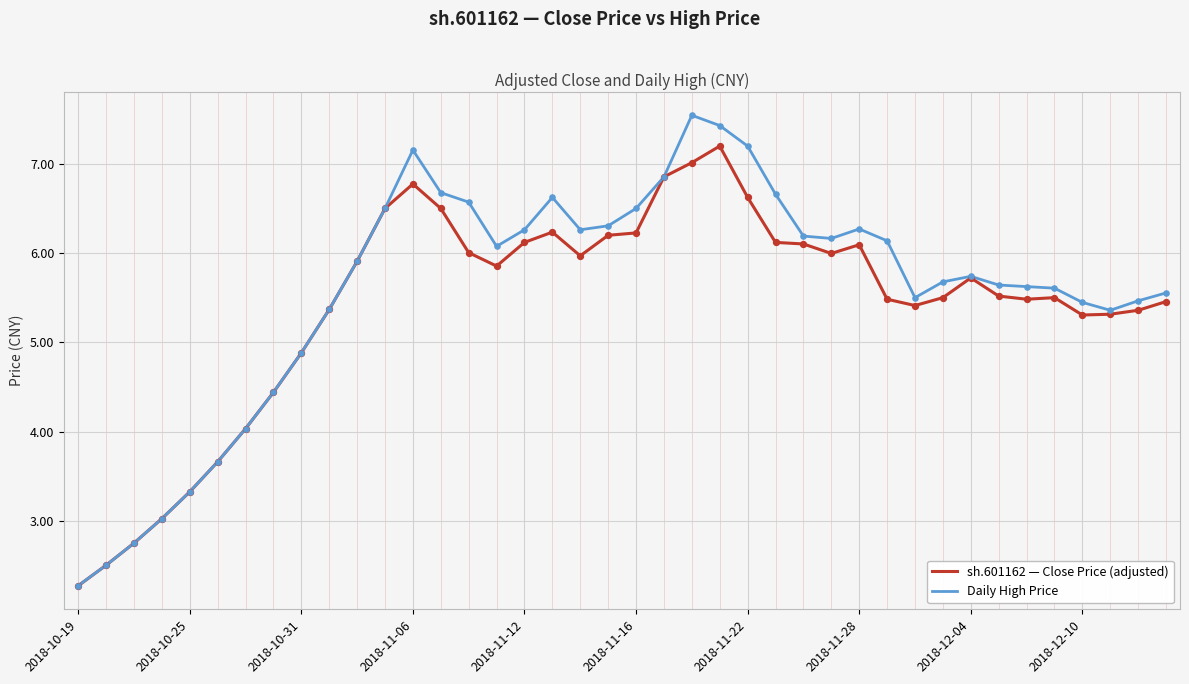

What are all the series names shown in the legend?

sh.601162 — Close Price (adjusted), Daily High Price